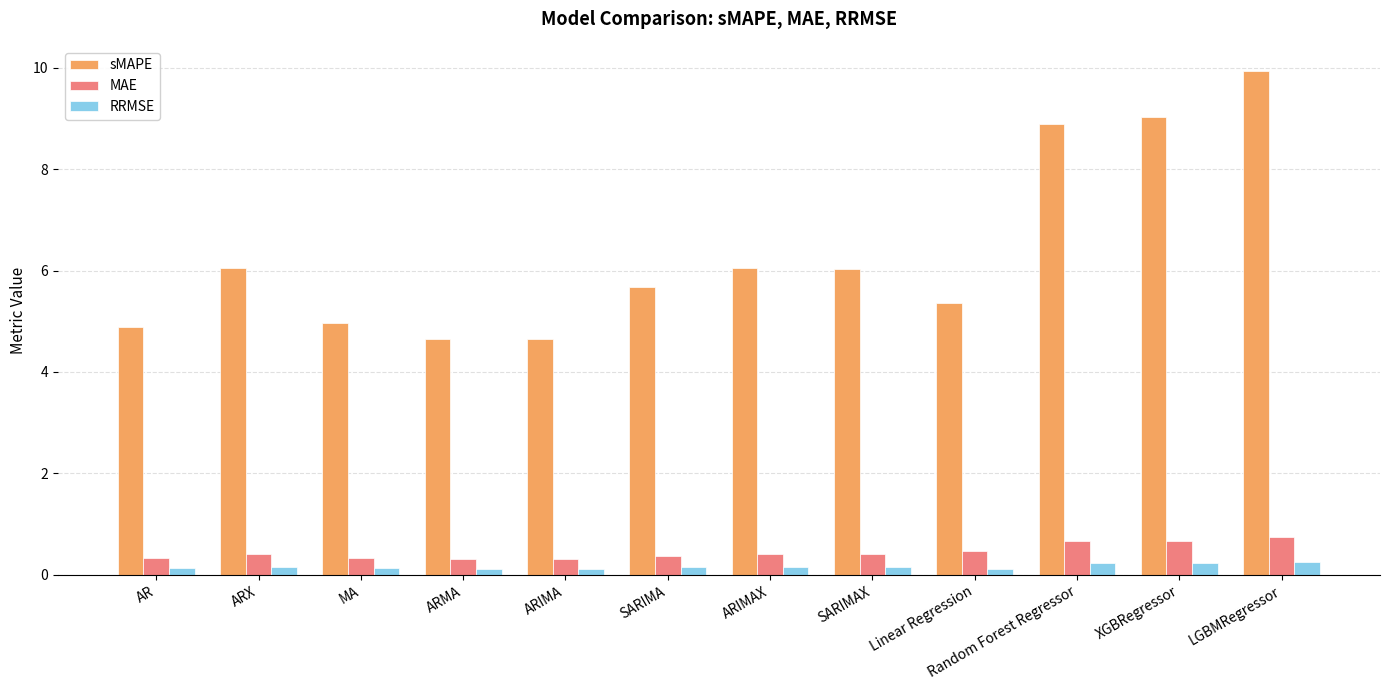

How many bars are there in total?

36